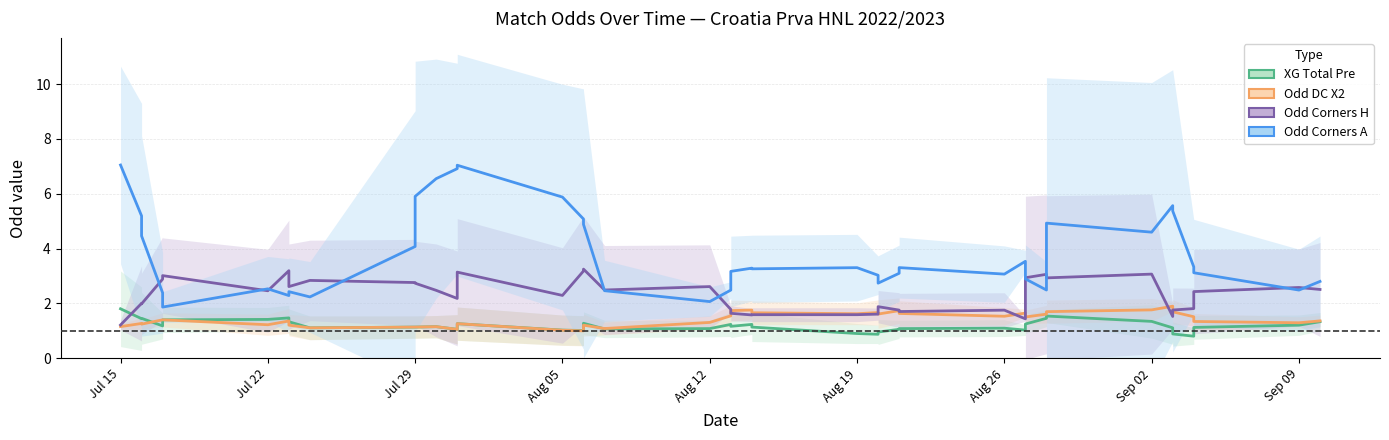

What is the sum of all Odd Corners H values?

92.3